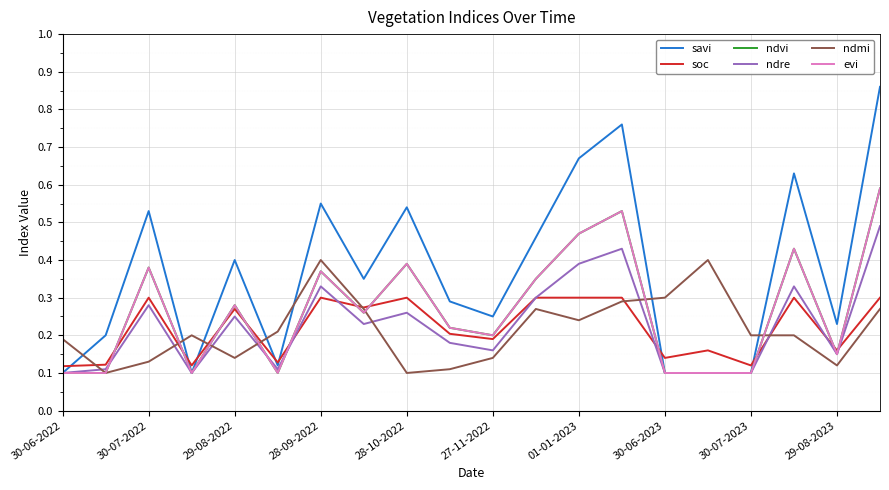

Does the chart display data point markers on the line(s)?

No